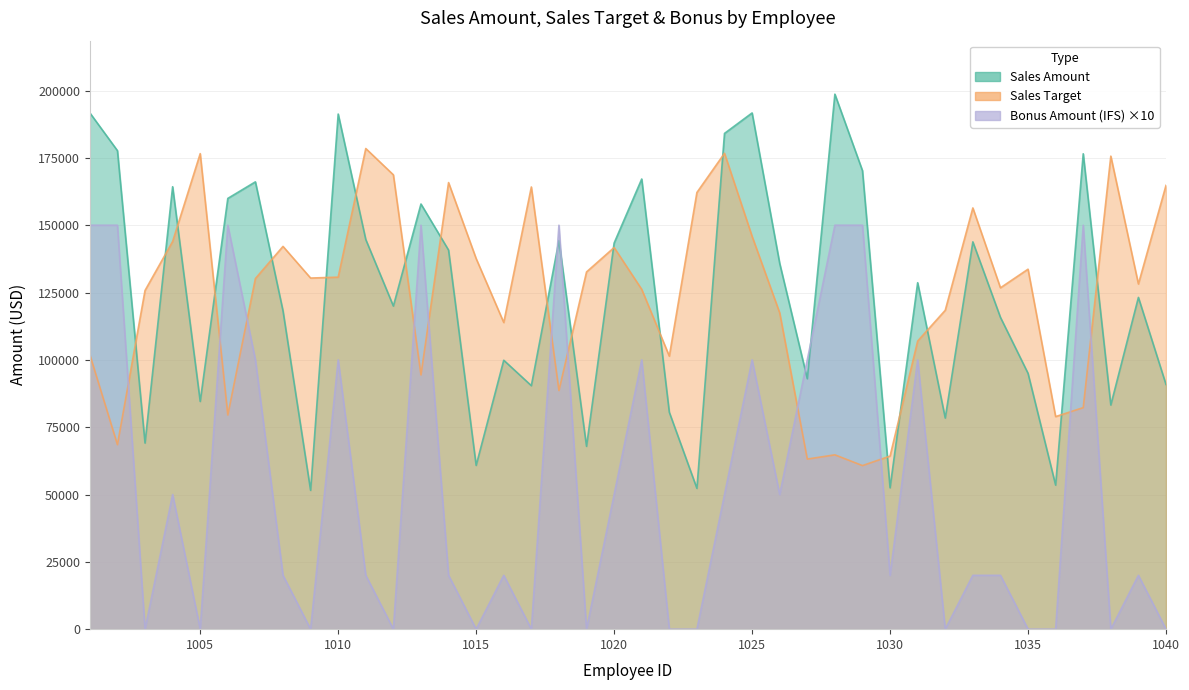

List the labels in order of Bonus Amount (IFS) value, smallest first.

1003, 1005, 1009, 1012, 1015, 1017, 1019, 1022, 1023, 1032, 1035, 1036, 1038, 1040, 1008, 1011, 1014, 1016, 1030, 1033, 1034, 1039, 1004, 1020, 1024, 1026, 1007, 1010, 1021, 1025, 1027, 1031, 1001, 1002, 1006, 1013, 1018, 1028, 1029, 1037